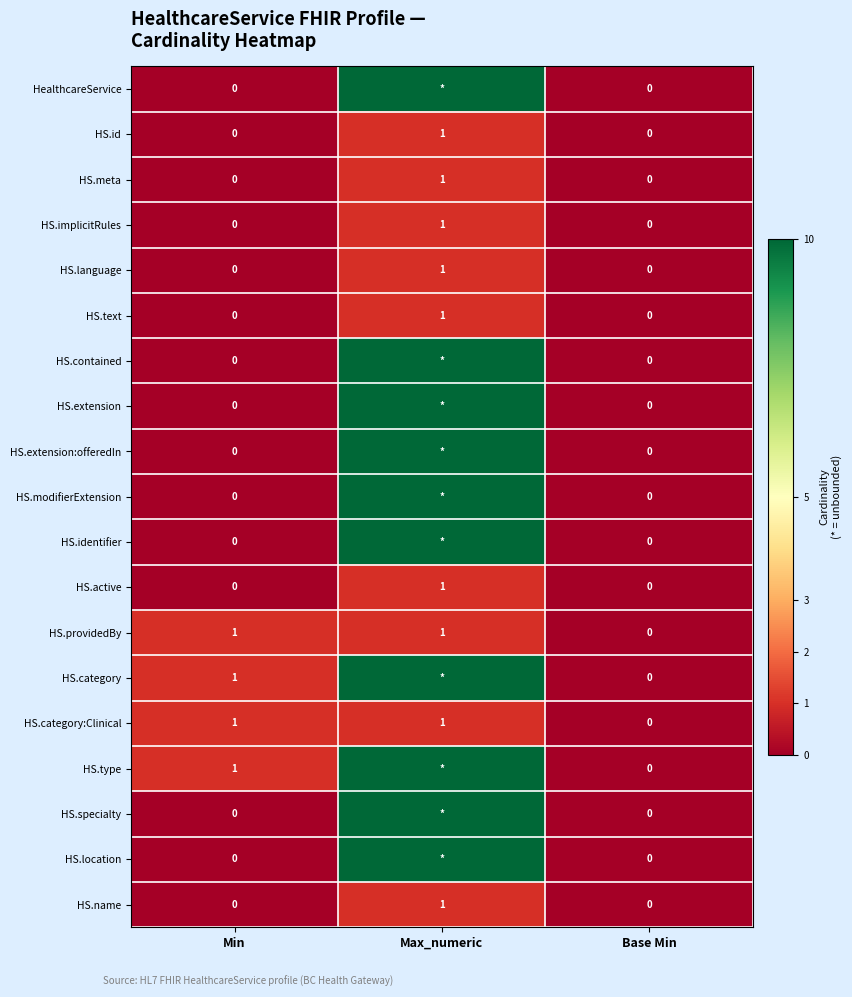

Which category has the highest value in the HS.active series?

Max_numeric